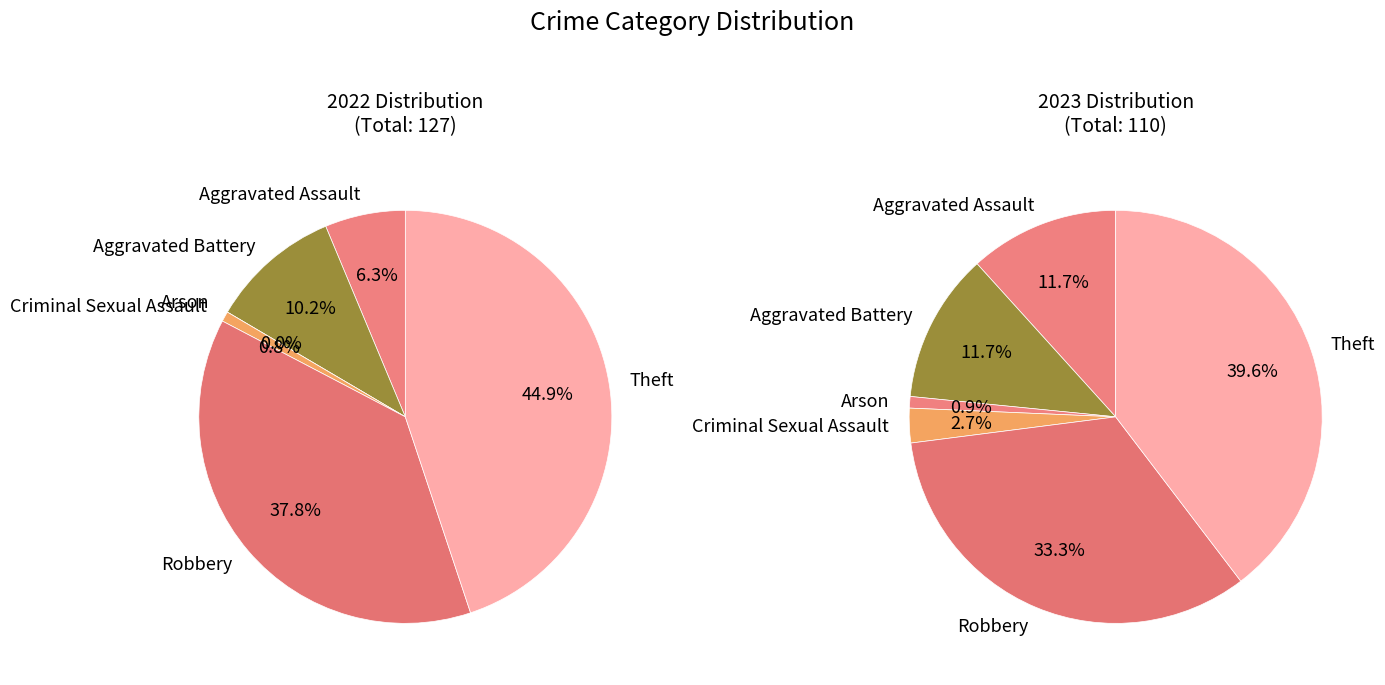

The Robbery slice represents 33% of the pie. True or false?

True